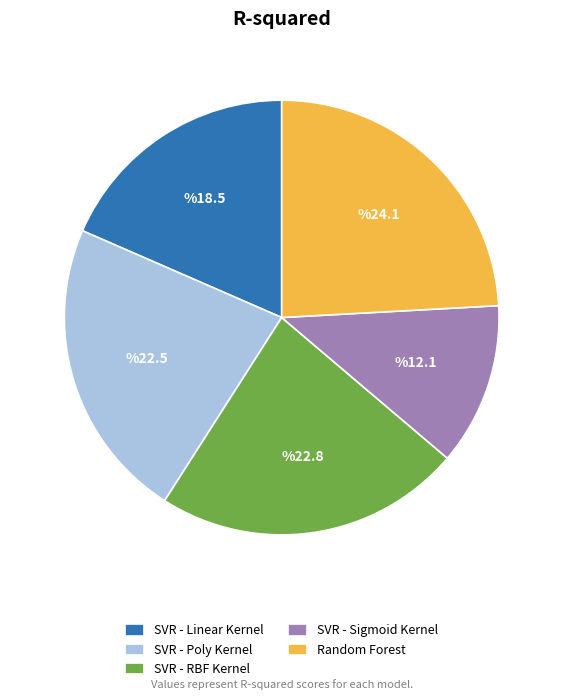

Between SVR - Poly Kernel and SVR - Sigmoid Kernel, which is larger?

SVR - Poly Kernel